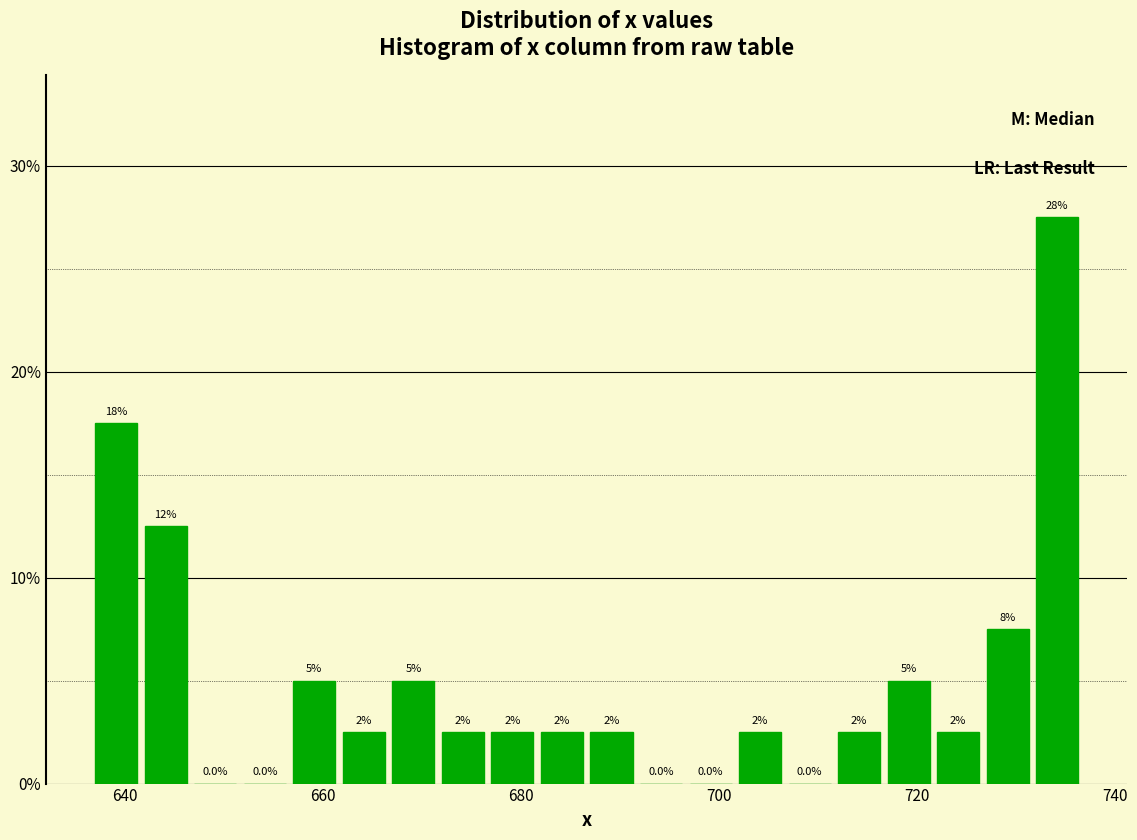

Around what value on the x-axis is the tallest bar? Give the approximate position of its centre, as read against the axis.

734